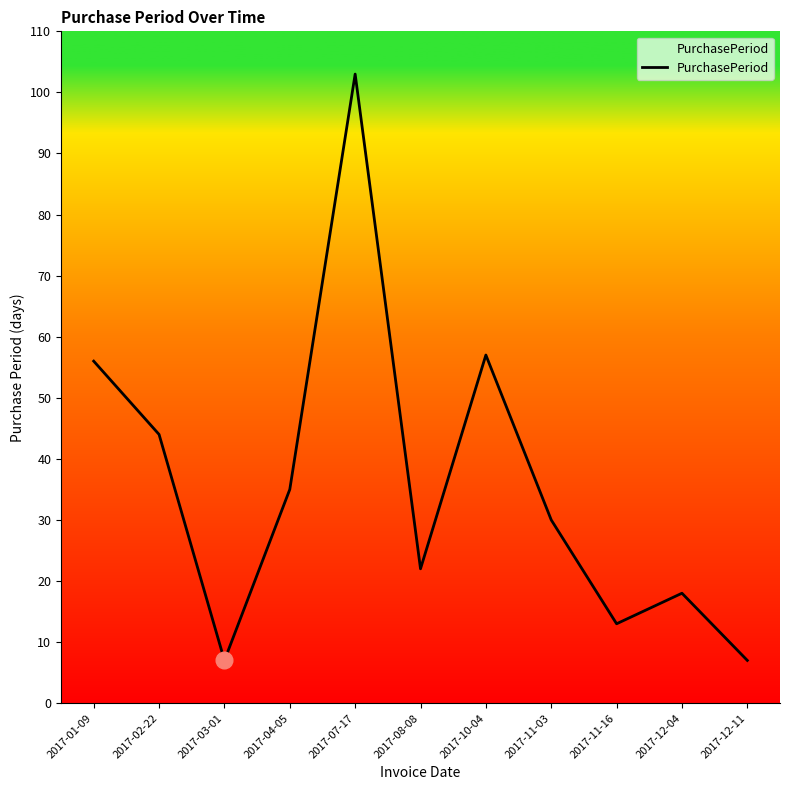

What is the sum of the values at 2017-10-04 and 2017-08-08?

79